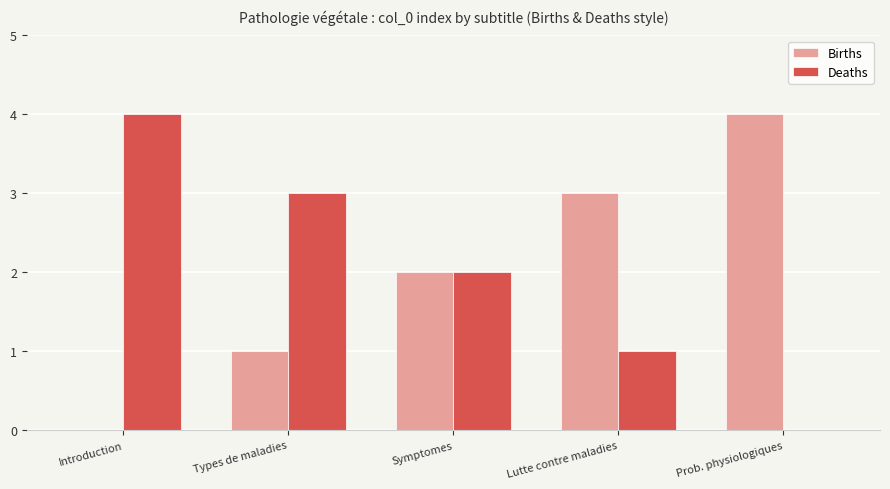

What is the total value across all series at Introduction?

4